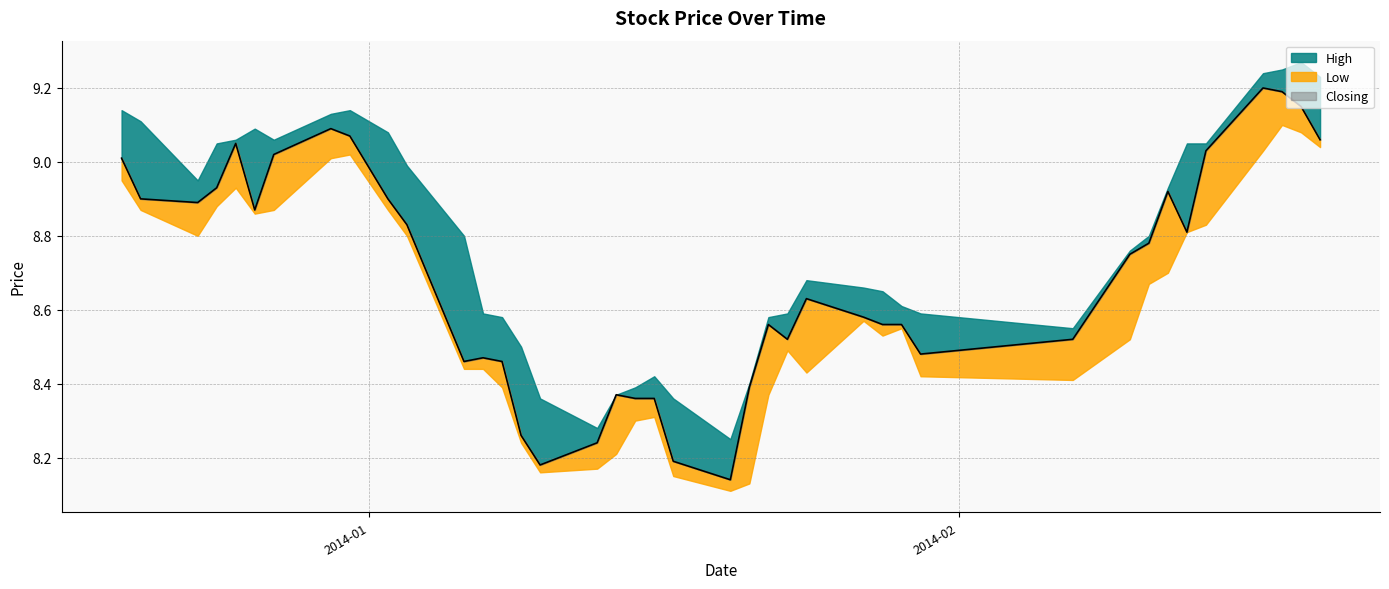

What are all the series names shown in the legend?

High, Closing, Low